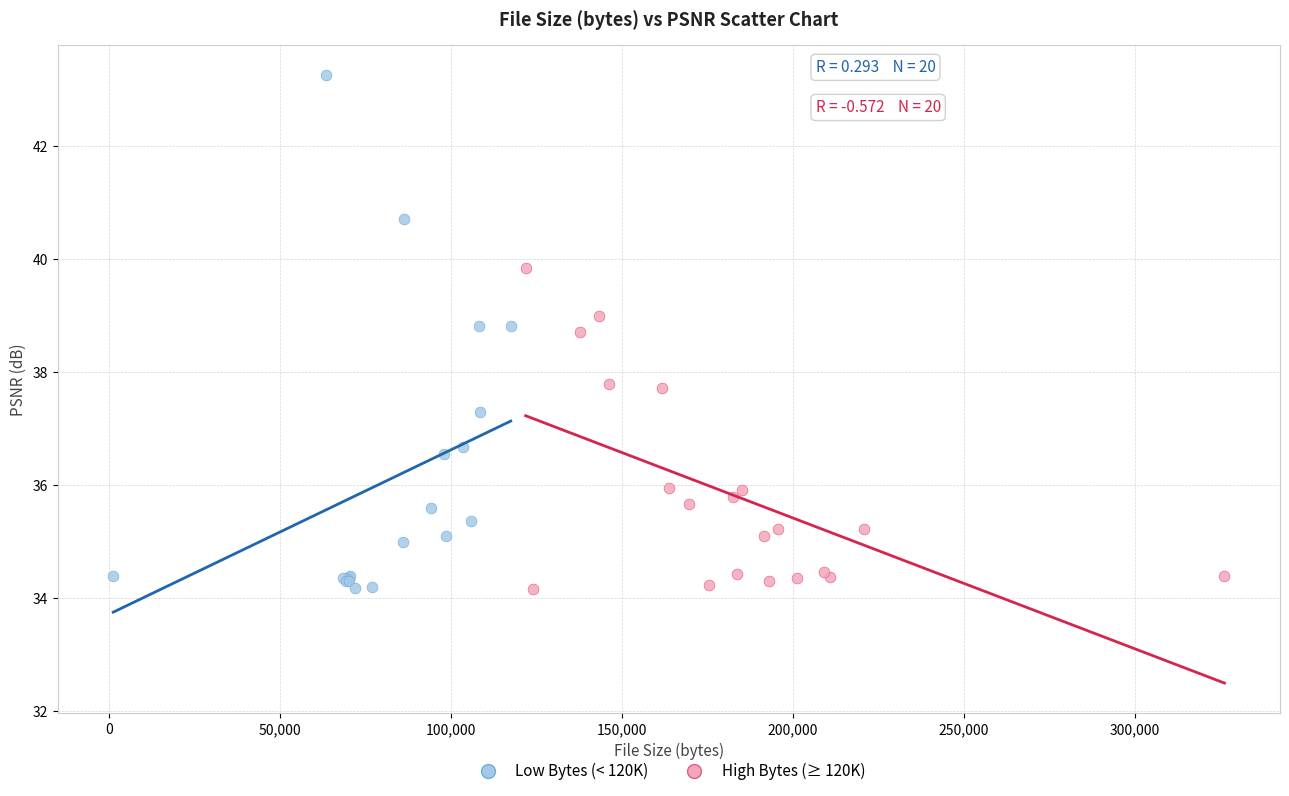

Which series reaches the maximum Y coordinate?

Low Bytes (< 120K)